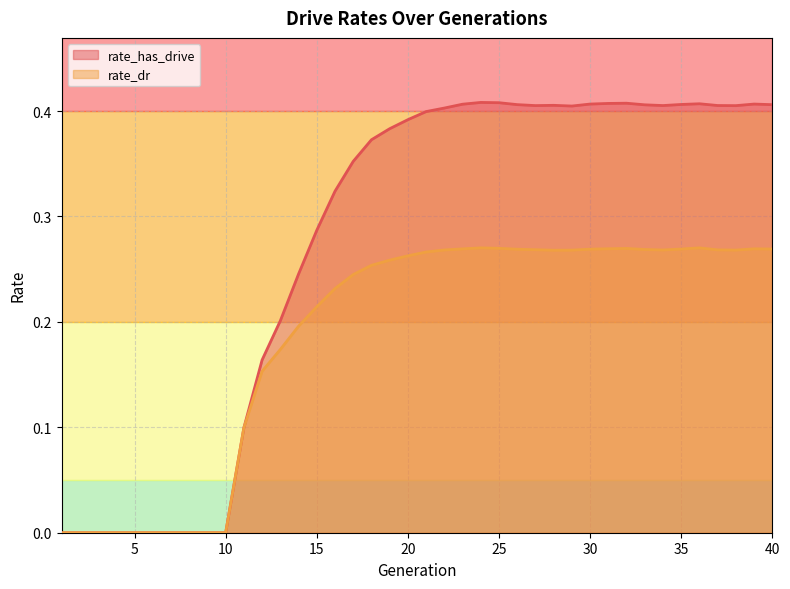

True or false: rate_dr has a value of 0.3 at 40.

True